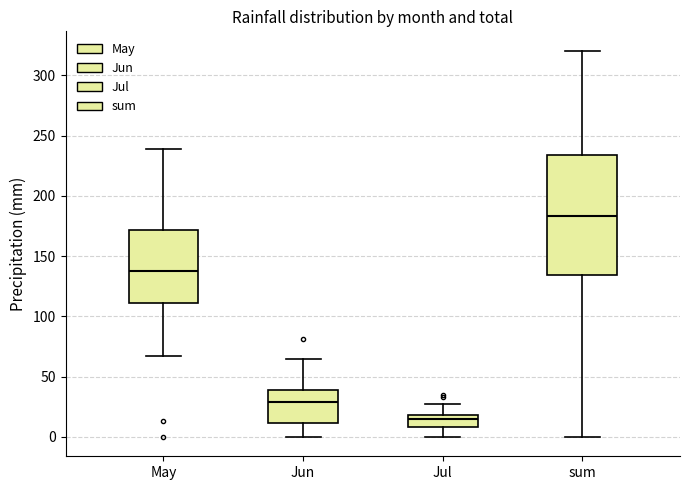

Comparing the boxes themselves (not the whiskers), which one is the tallest?

sum